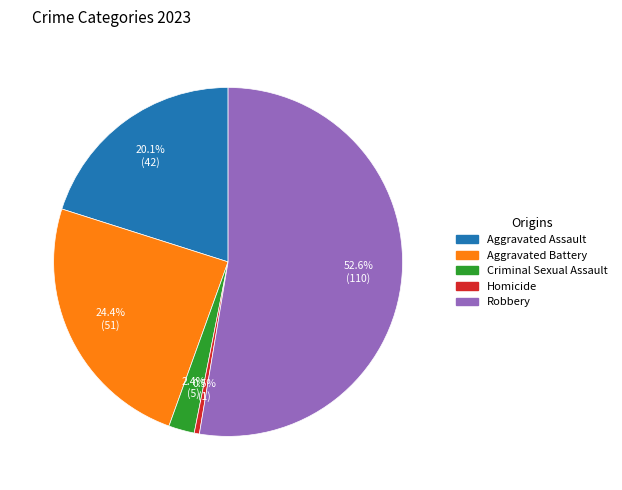

What portion of the pie excludes Homicide?

99.5%